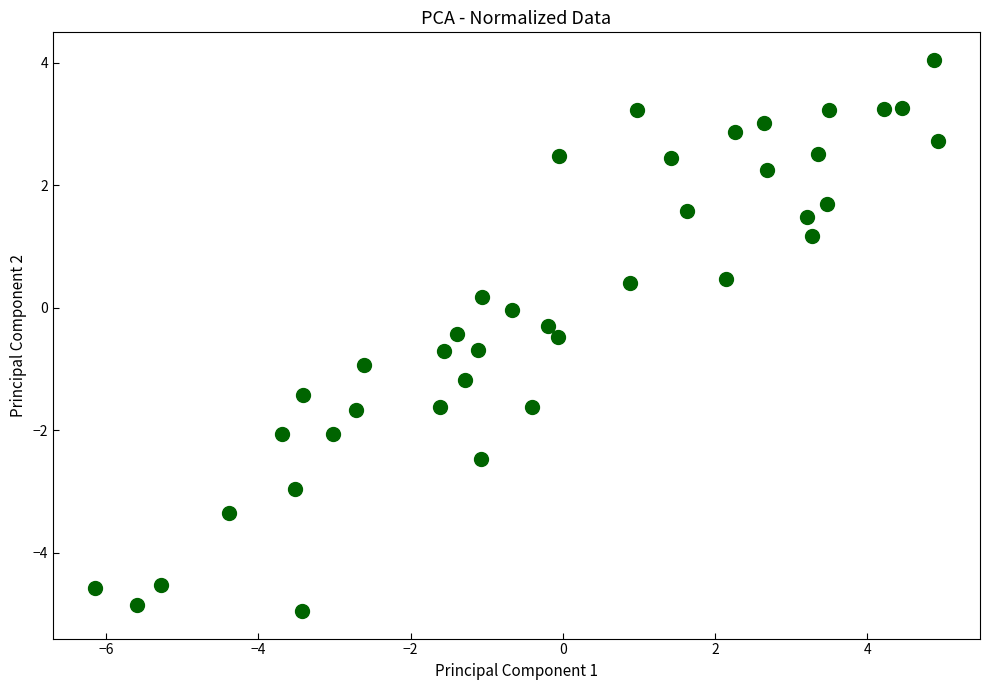

What is the range of X values (max minus min)?

11.1